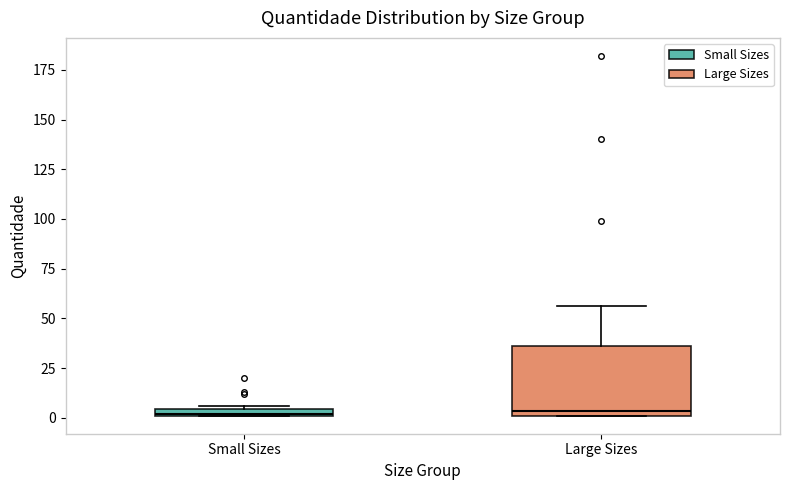

Comparing the boxes themselves (not the whiskers), which one is the tallest?

Large Sizes